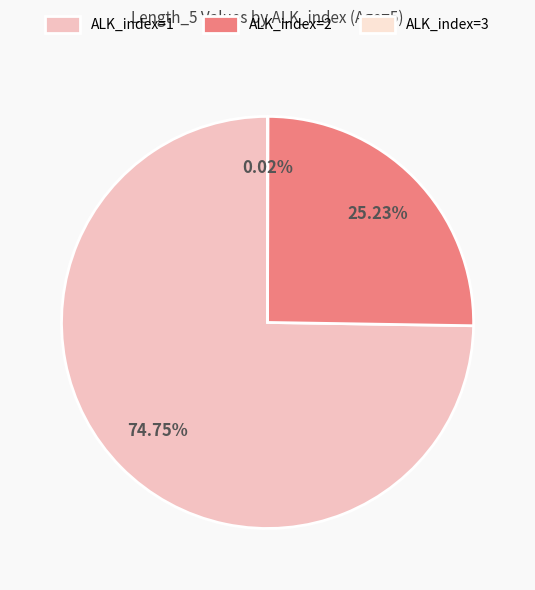

The ALK_index=2 slice represents 15% of the pie. True or false?

False